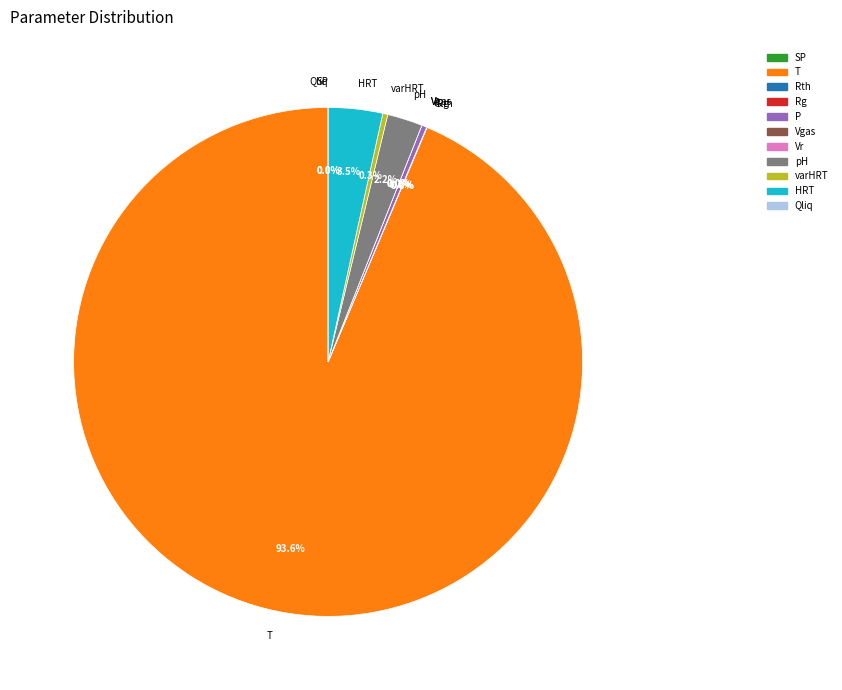

How many slices are in this pie chart?

11